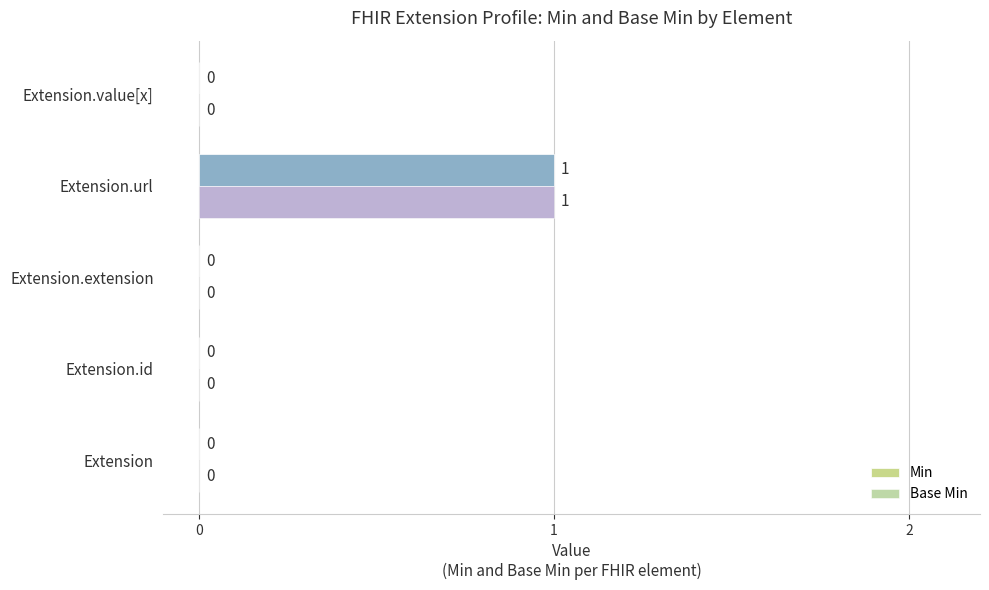

How many distinct data groups are displayed?

2